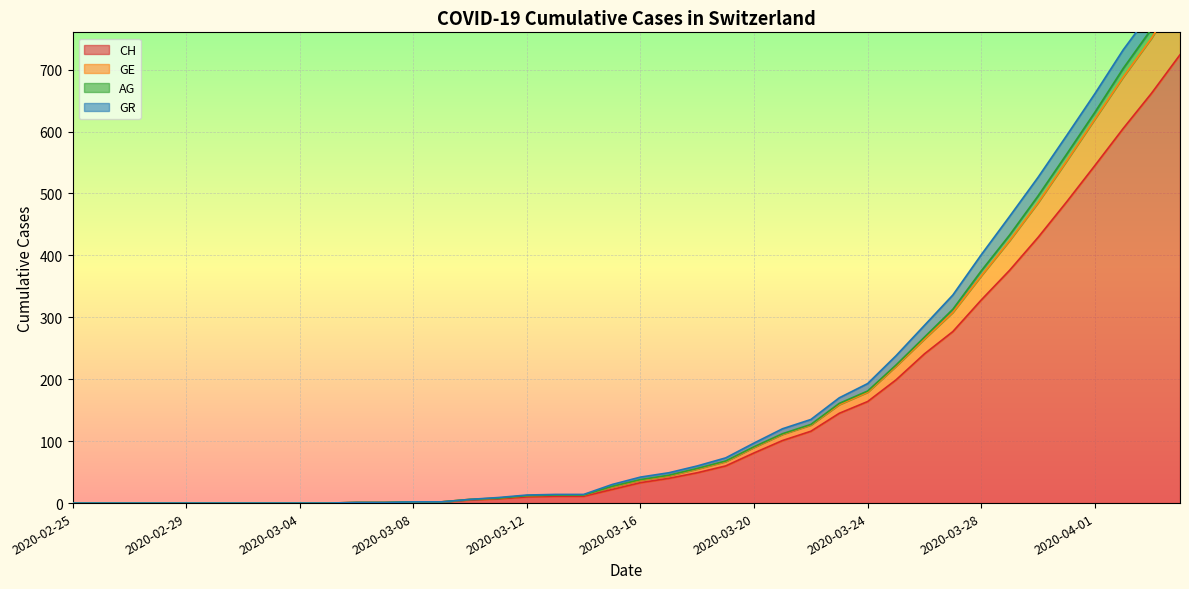

Is it true that AG equals 13 at 2020-03-14?

True